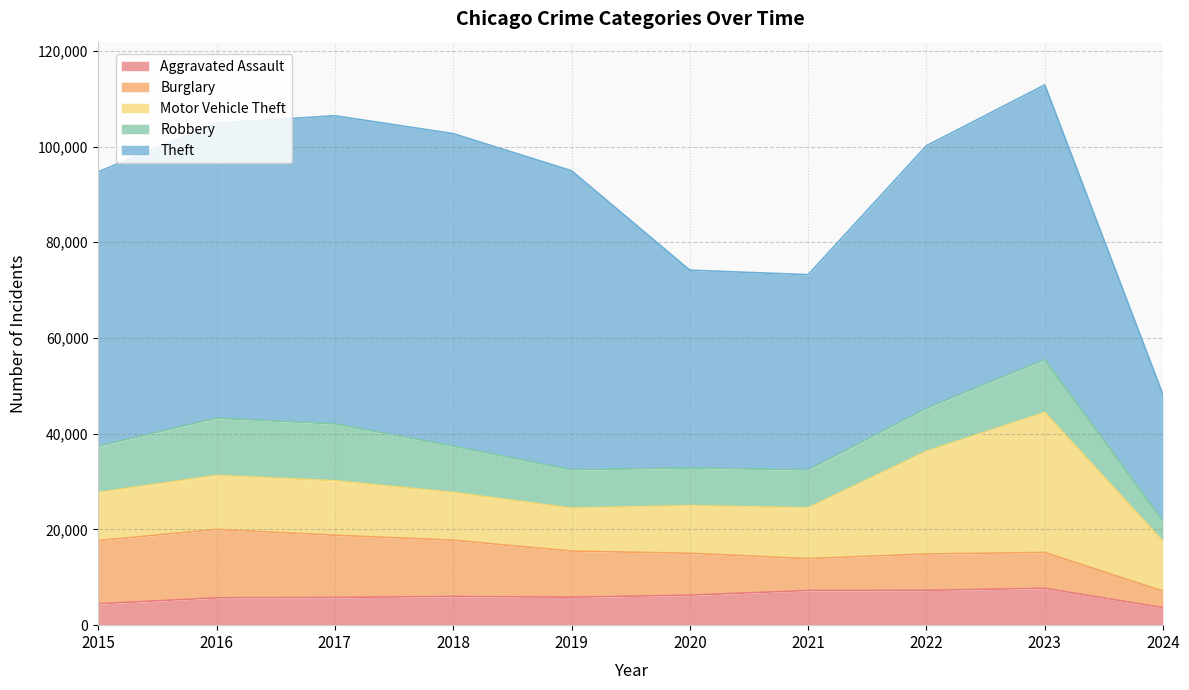

Which category has the highest value in the Robbery series?

2016